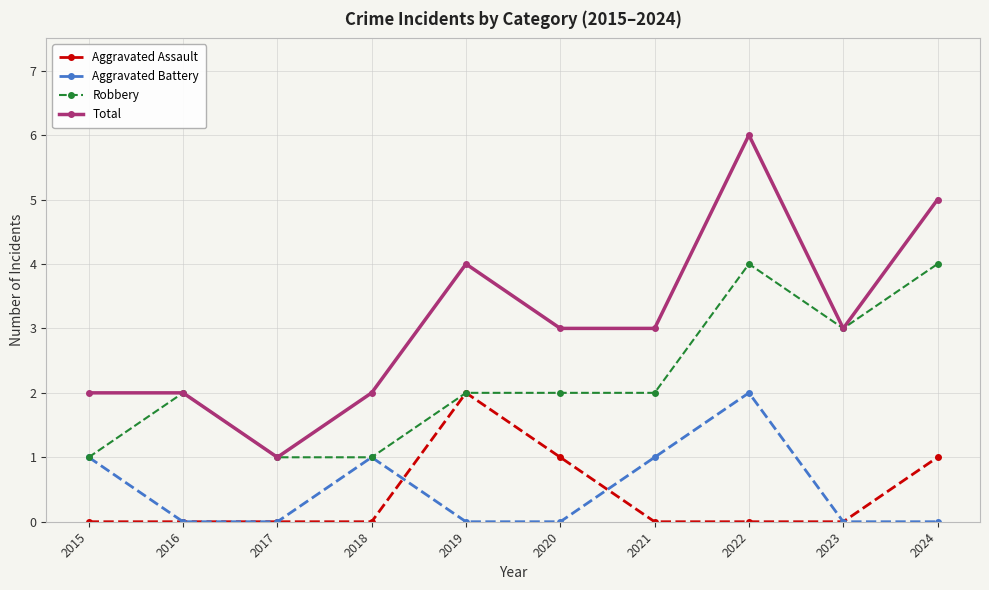

Reading left to right, list all the values displayed in this chart.

Aggravated Assault: 2015=0	2016=0	2017=0	2018=0	2019=2	2020=1	2021=0	2022=0	2023=0	2024=1
Aggravated Battery: 2015=1	2016=0	2017=0	2018=1	2019=0	2020=0	2021=1	2022=2	2023=0	2024=0
Robbery: 2015=1	2016=2	2017=1	2018=1	2019=2	2020=2	2021=2	2022=4	2023=3	2024=4
Total: 2015=2	2016=2	2017=1	2018=2	2019=4	2020=3	2021=3	2022=6	2023=3	2024=5